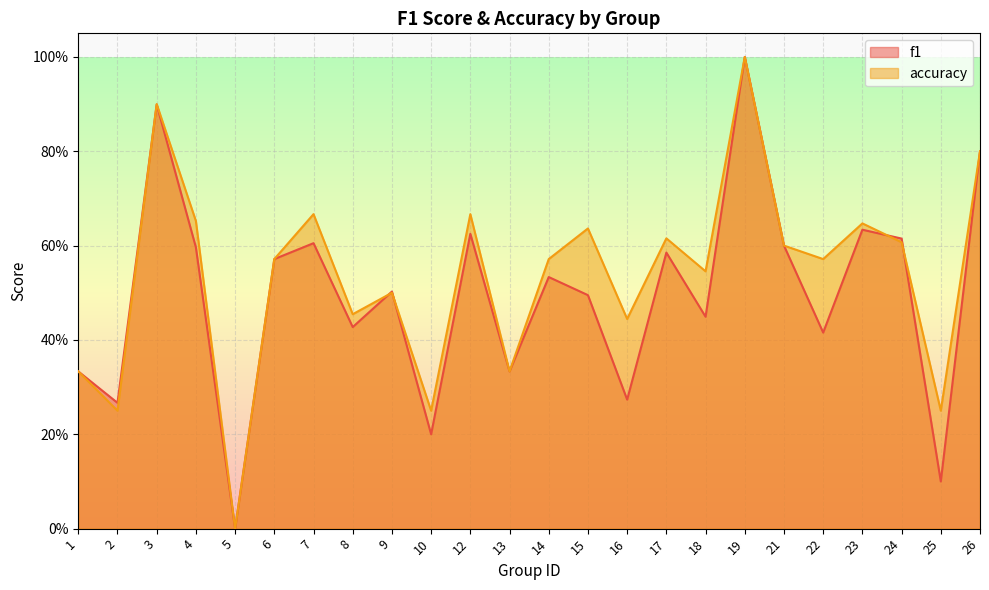

What are all the series names shown in the legend?

f1, accuracy